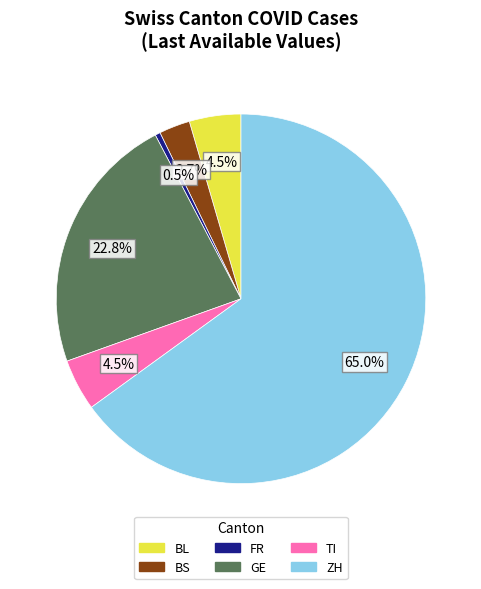

To the nearest percent, what is the average slice percentage?

17%